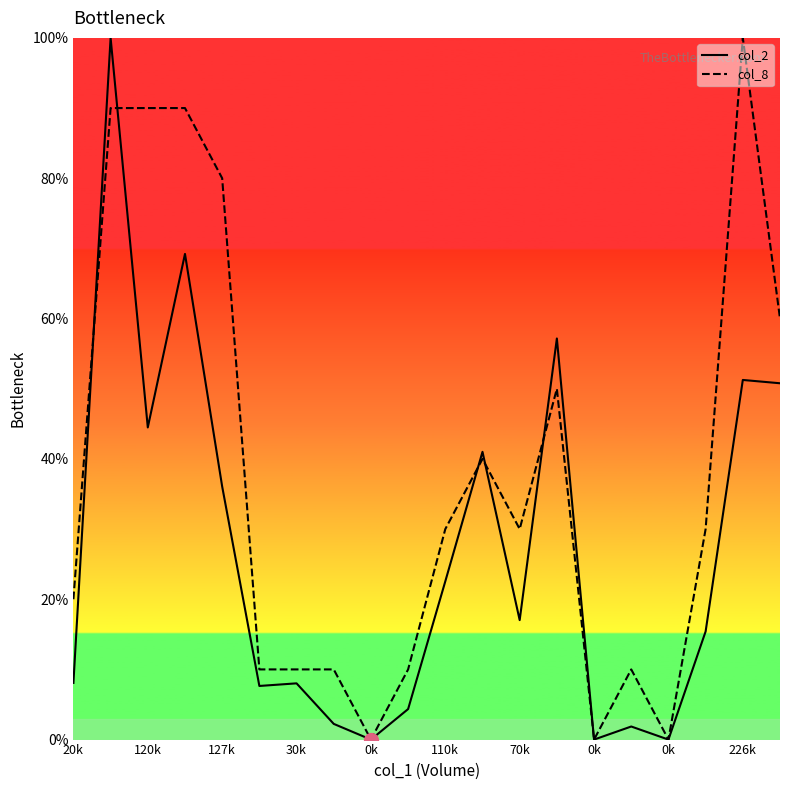

What are all the series names shown in the legend?

col_2, col_8